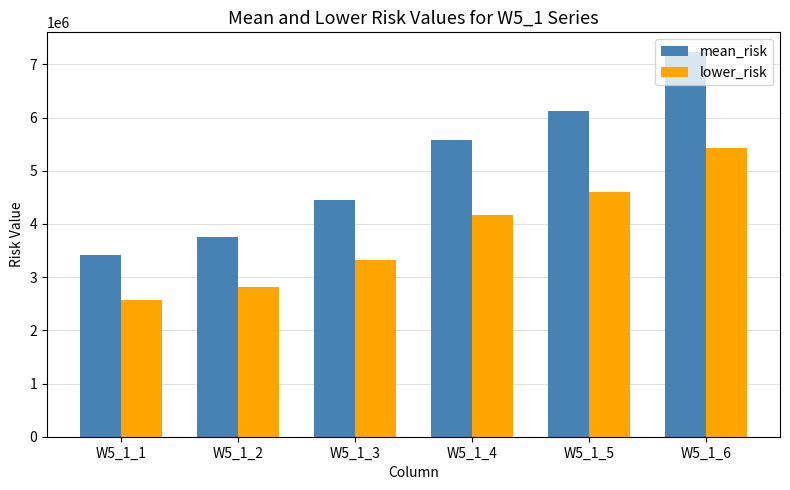

Reading left to right, list all the values displayed in this chart.

mean_risk: 3416345.4	3757980.0	4441249.1	5568643.1	6125513.5	7239234.0
lower_risk: 2562259.1	2818485.0	3330936.8	4176482.3	4594135.1	5429425.5